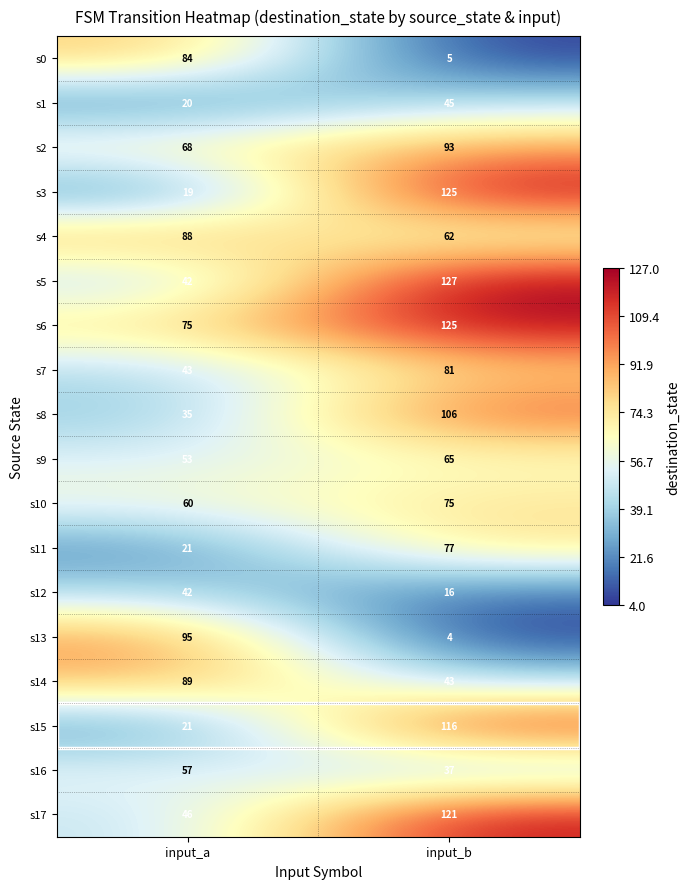

At which label is s7 closest to 62?

input_a